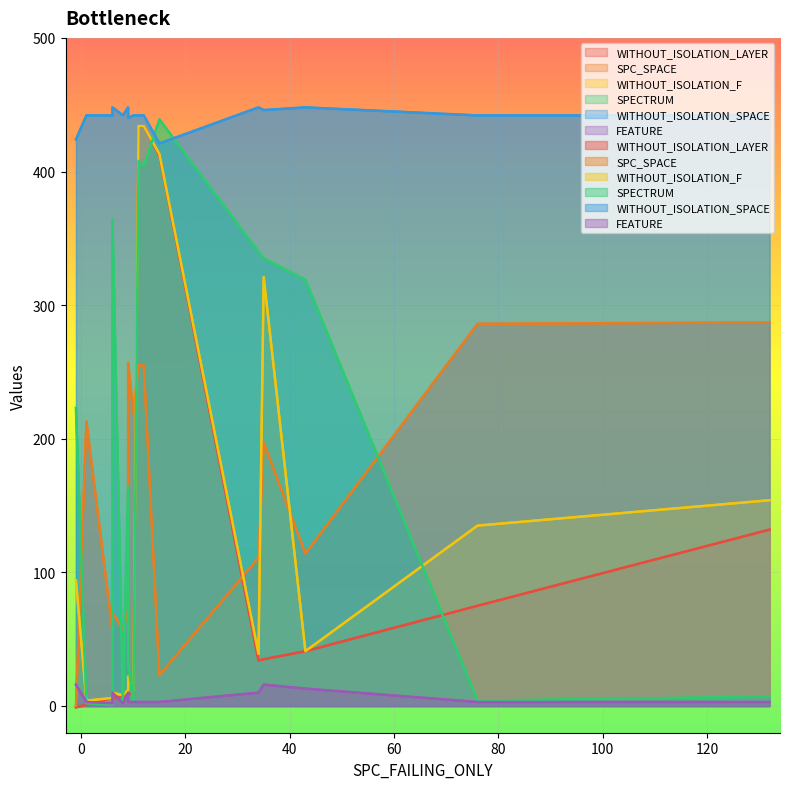

True or false: WITHOUT_ISOLATION_F and WITHOUT_ISOLATION_LAYER intersect in this chart.

False